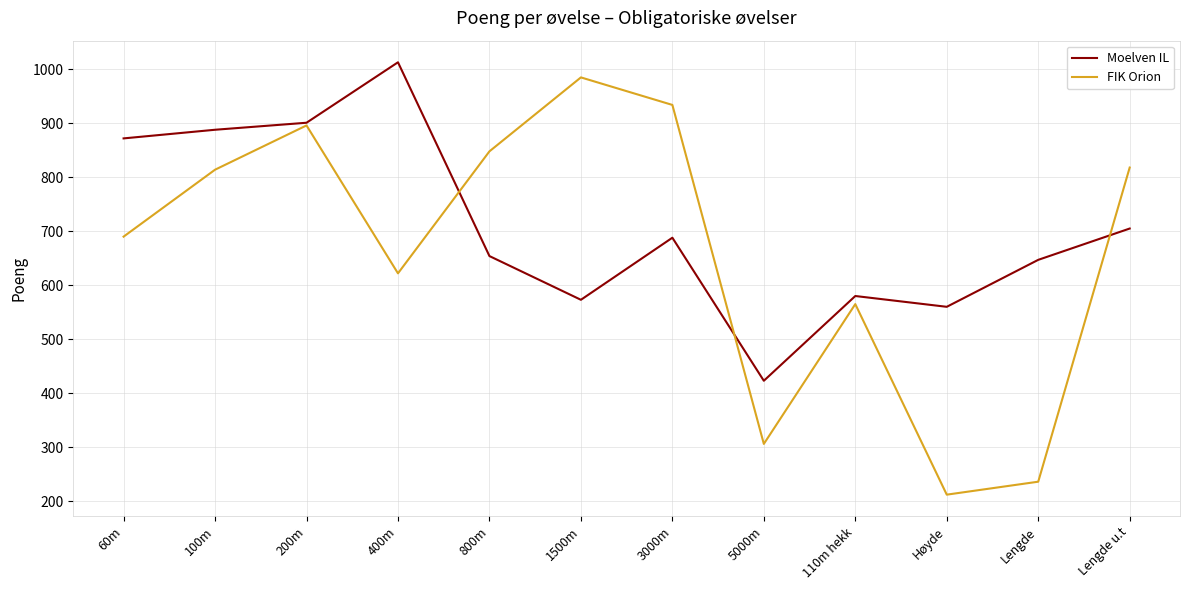

What is the greatest value displayed?

1013